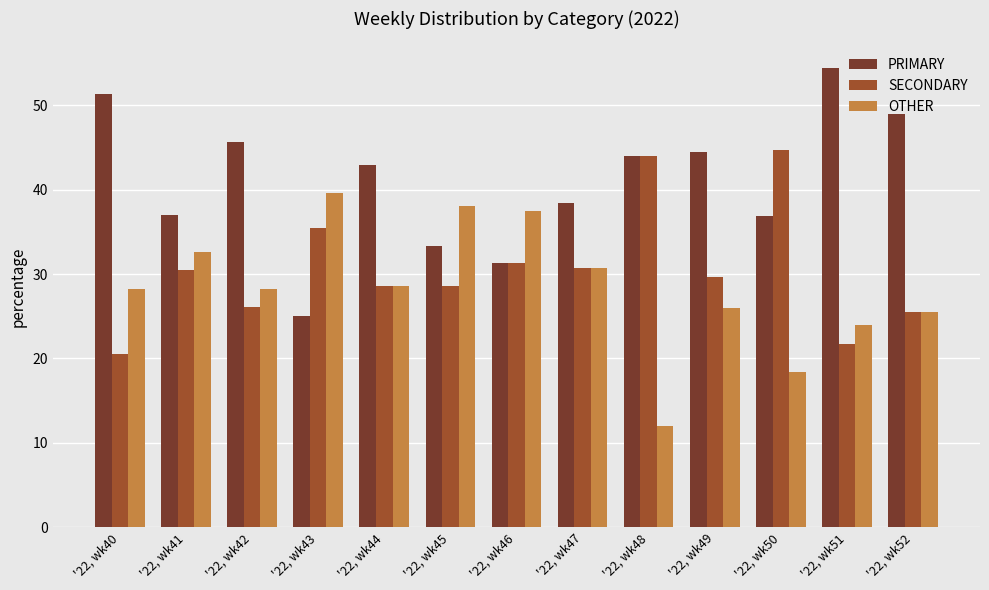

What is the difference between the second highest and minimum values in the OTHER series?

26.1